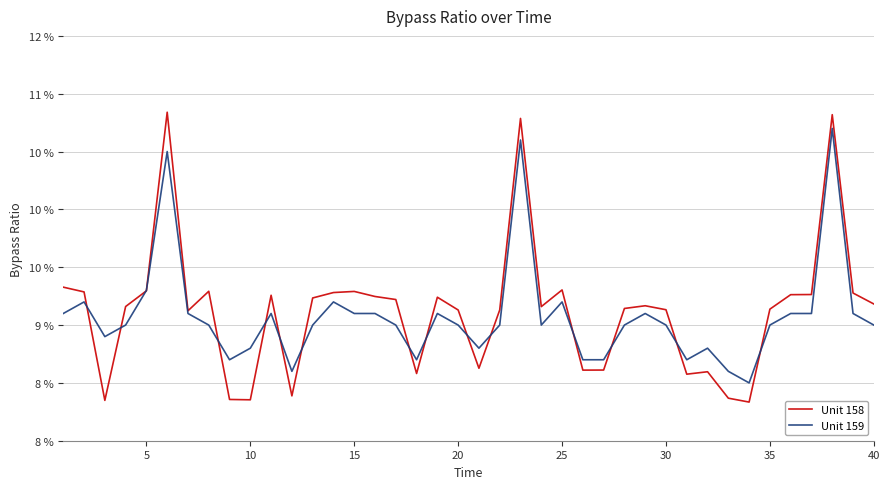

What is the minimum value for Unit 158?

8.3